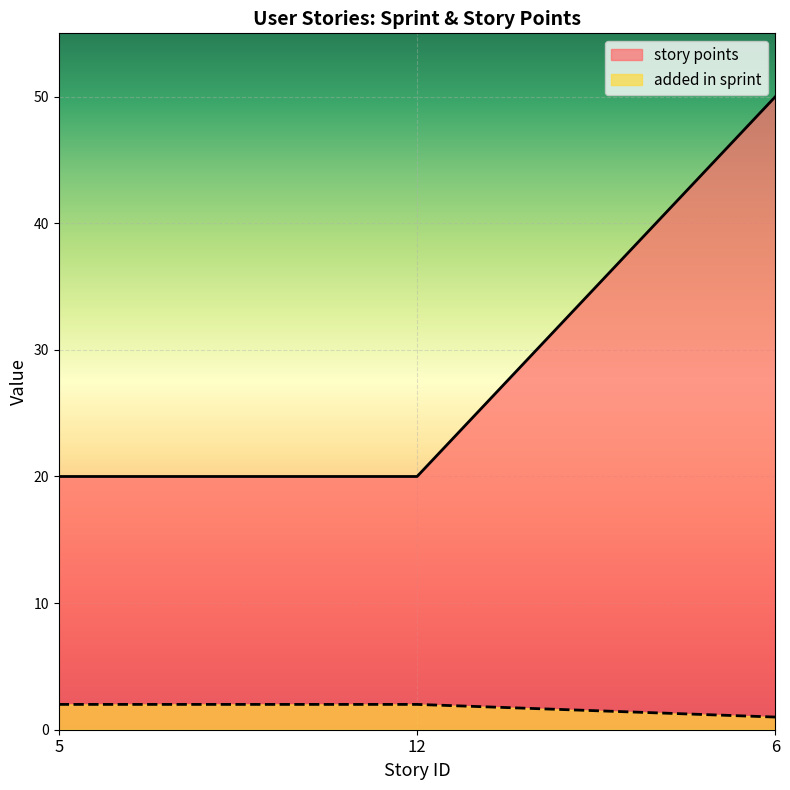

What is the sum of all story points values?

90